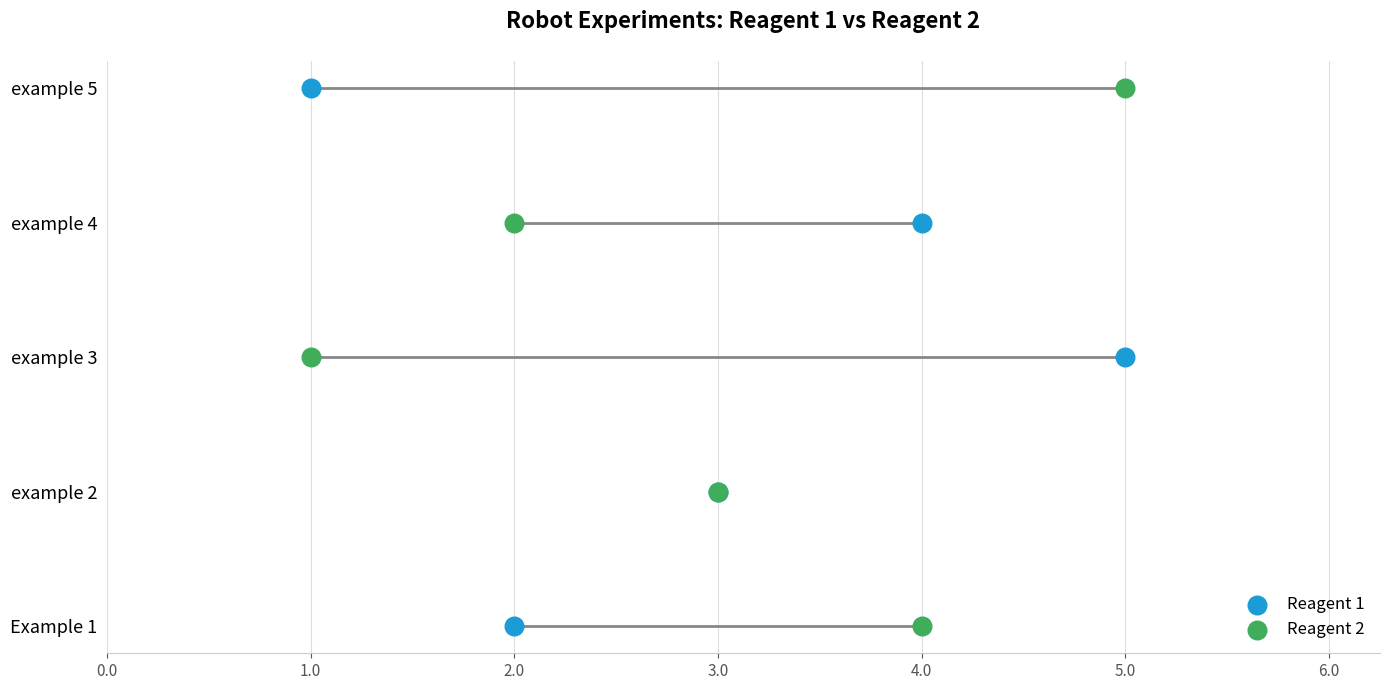

Which series reaches the minimum Y coordinate?

Reagent 1